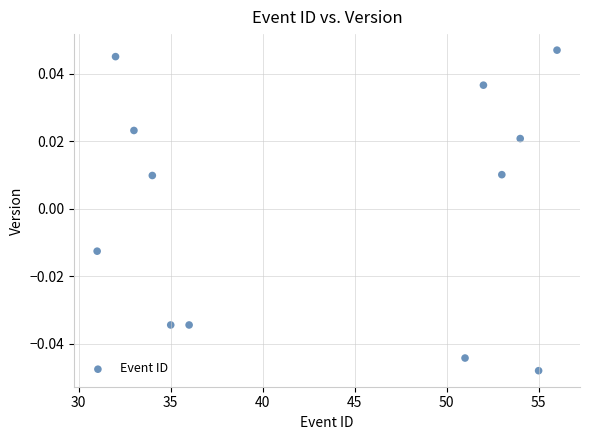

What is the range of X values (max minus min)?

25.0